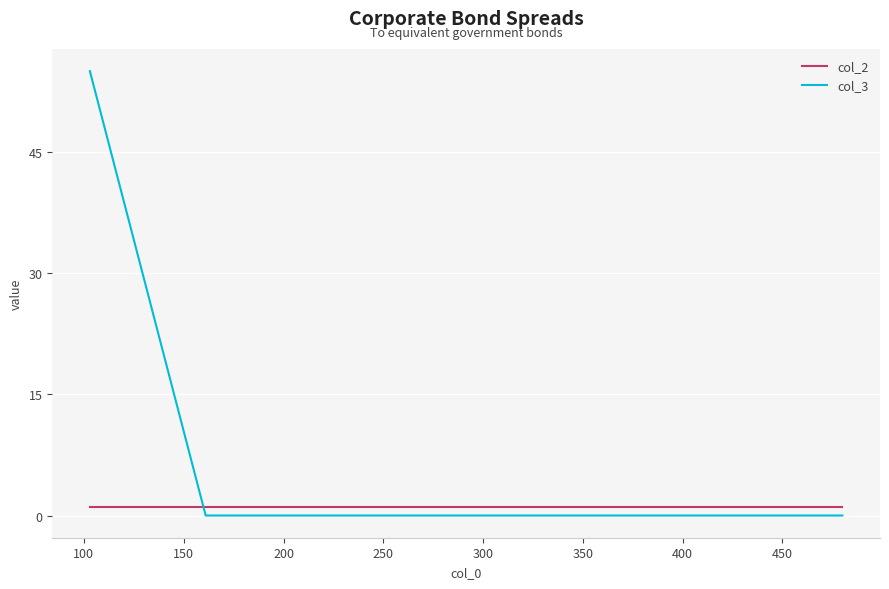

What is the average value of the col_2 series?

1